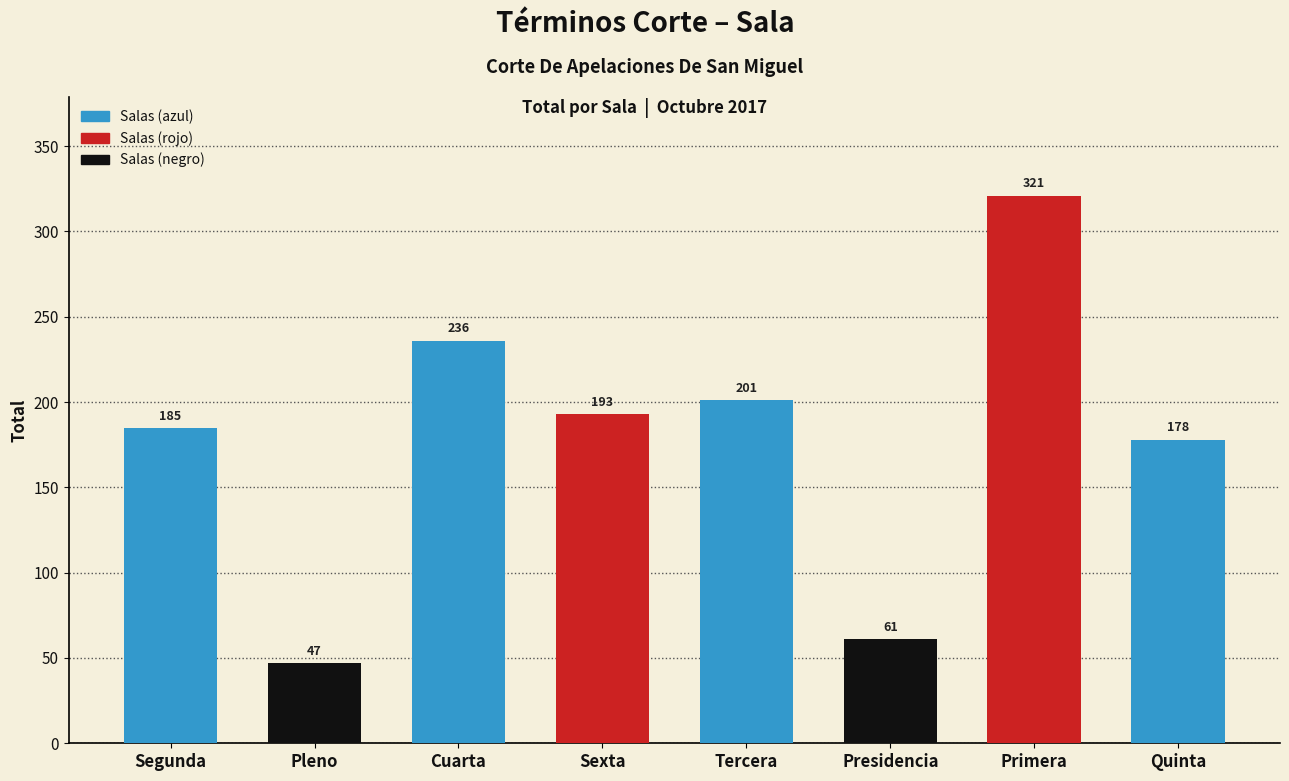

What is the ratio of the value at Sexta to the value at Presidencia?

3.2